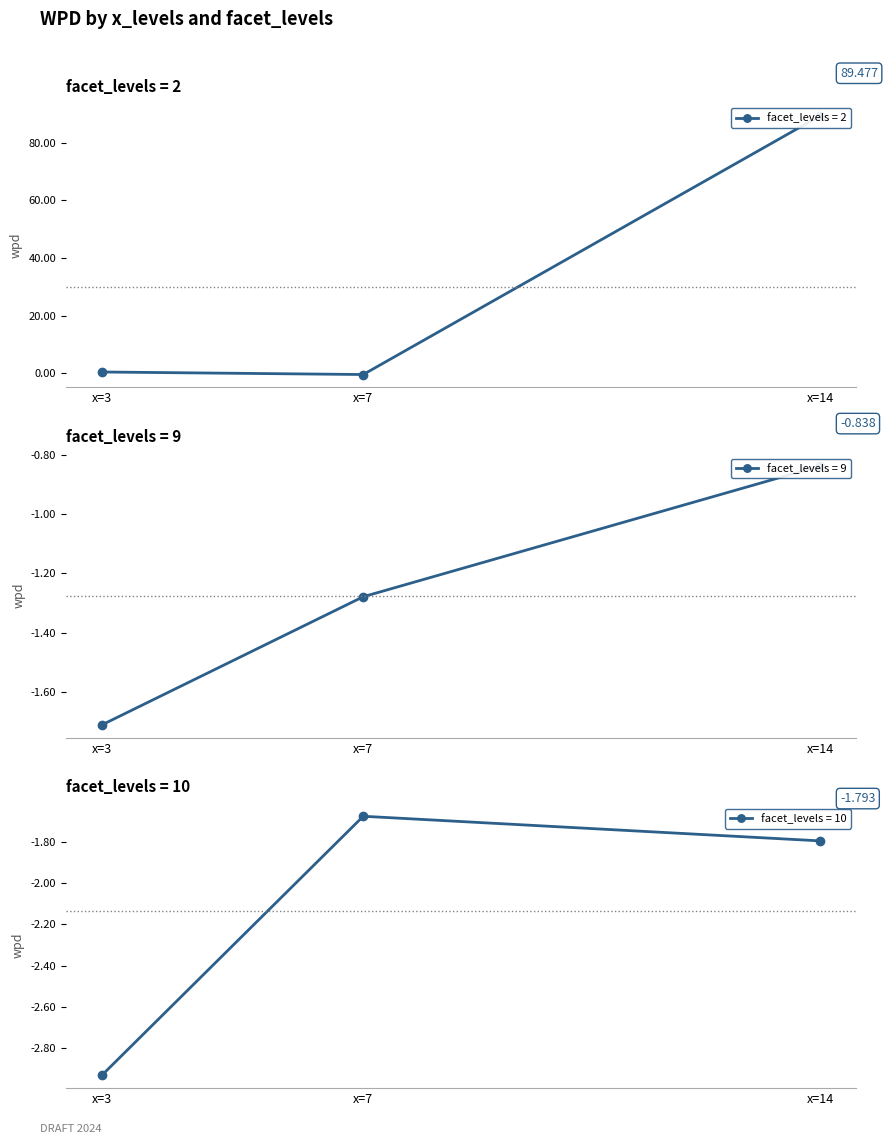

At which label does wpd first exceed -1?

14